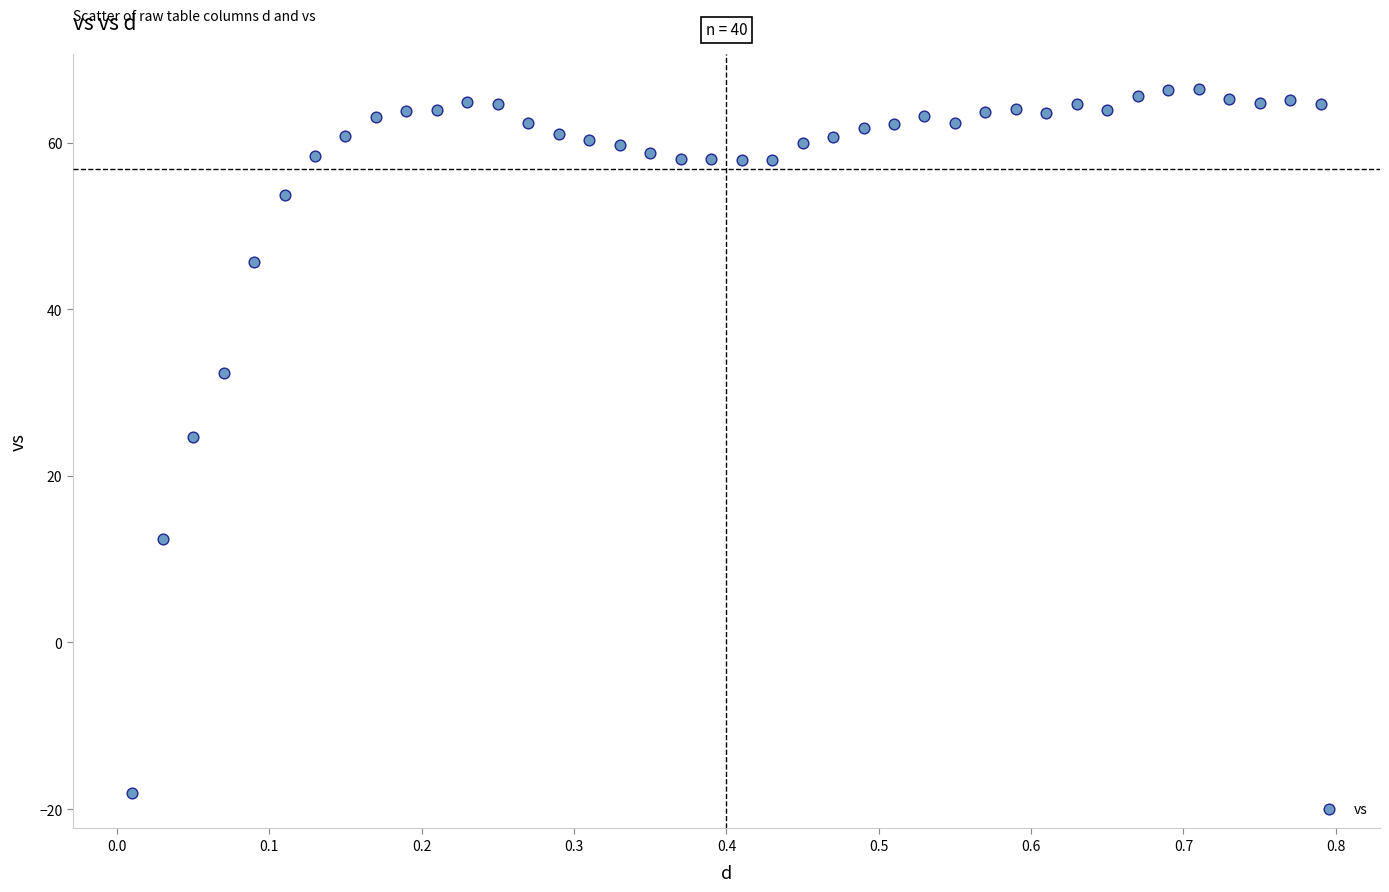

What is the range of X values (max minus min)?

0.8